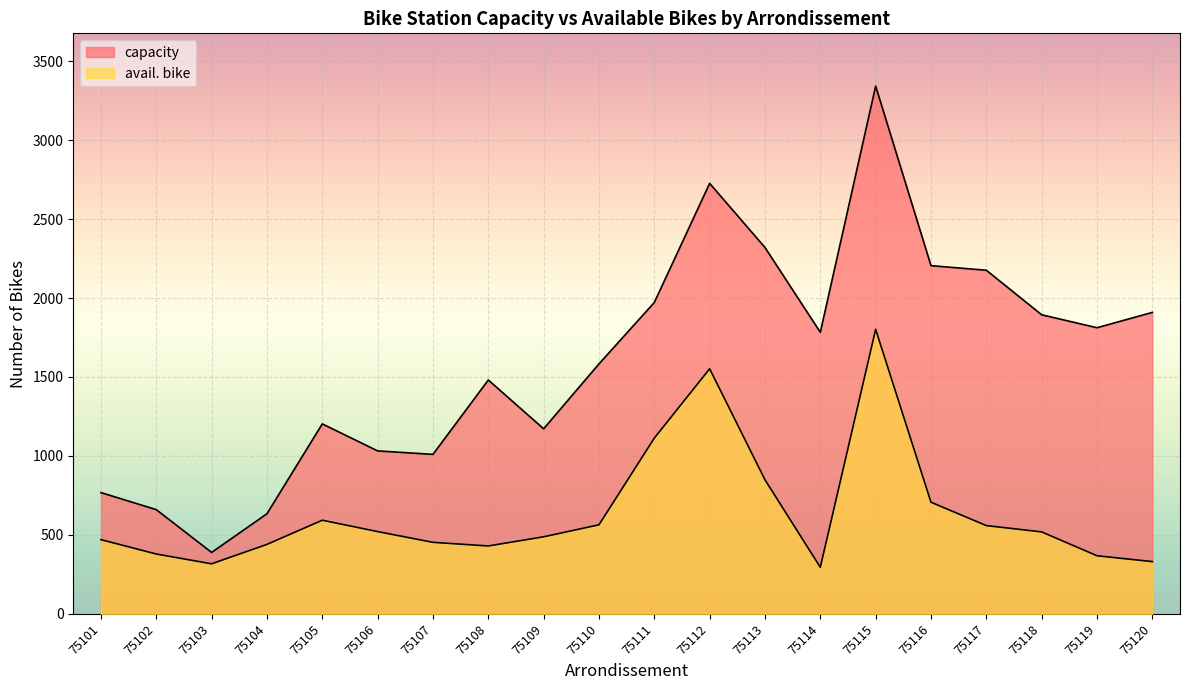

True or false: avail. bike and capacity intersect in this chart.

False